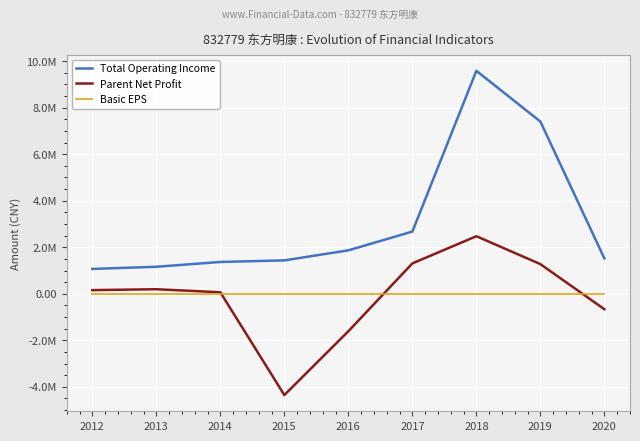

At which category does Parent Net Profit reach its first local valley?

2015